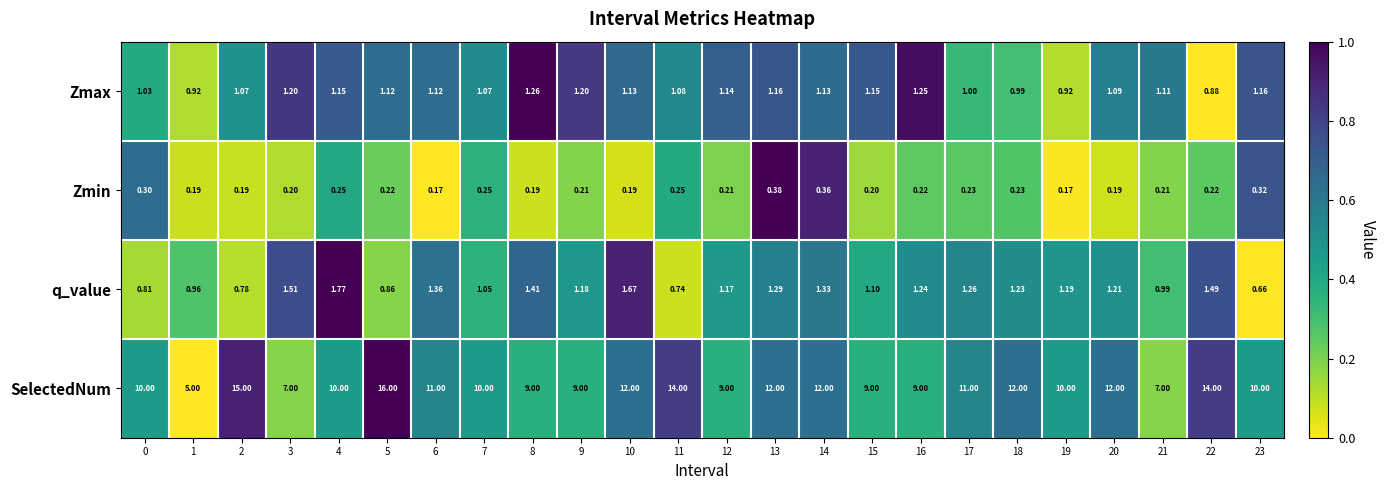

Which series has the widest spread of values?

SelectedNum